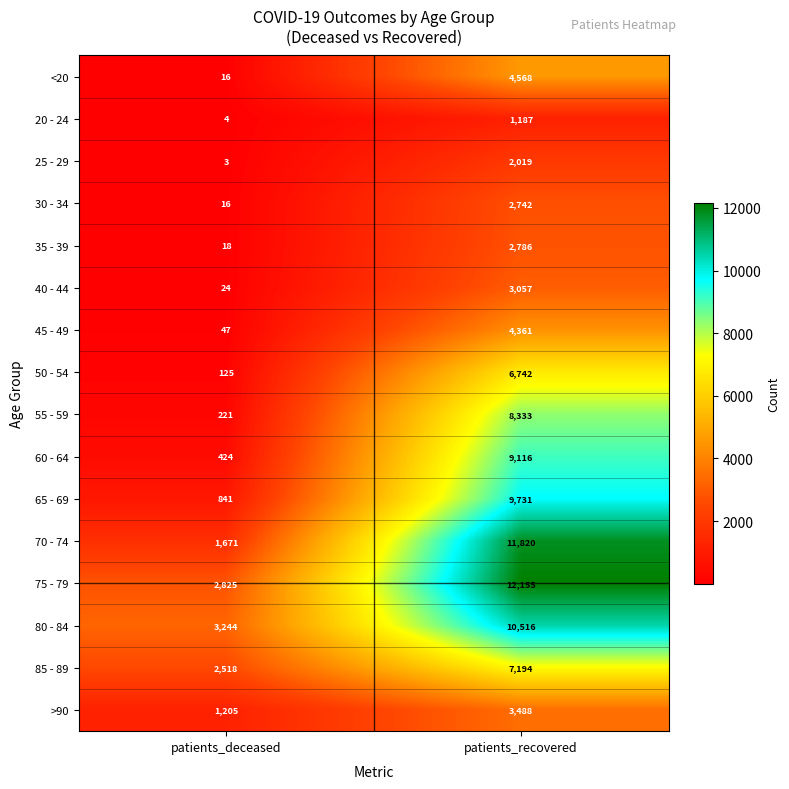

What is the sum of all 30 - 34 values?

2758